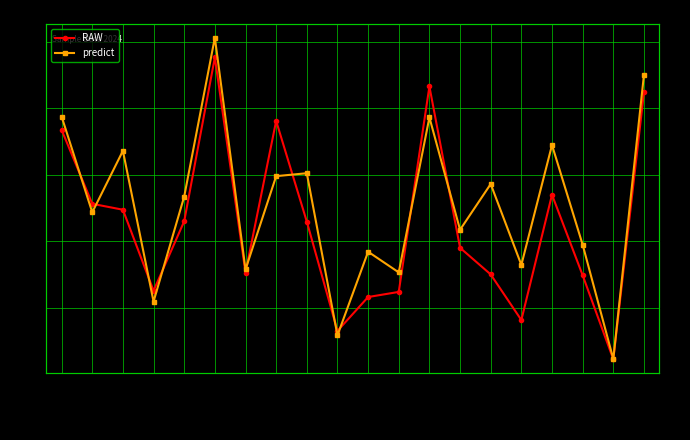

Read the predict value at 883352.

2.9